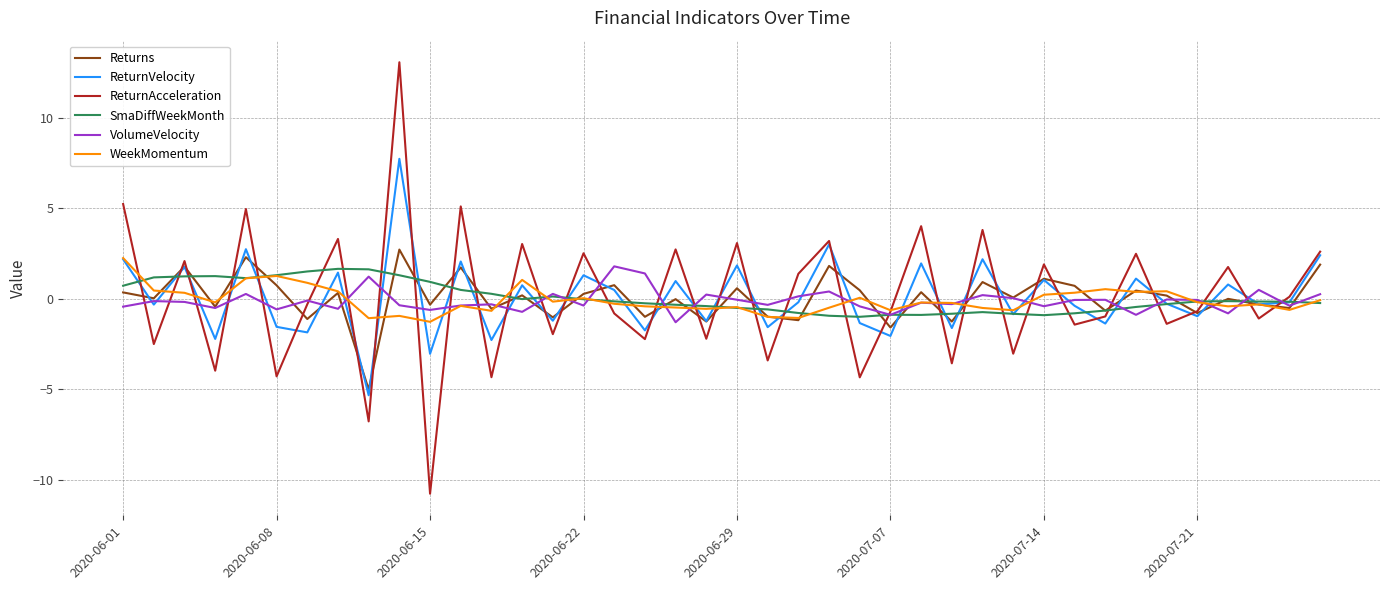

What is the highest value of the Returns series?

2.7